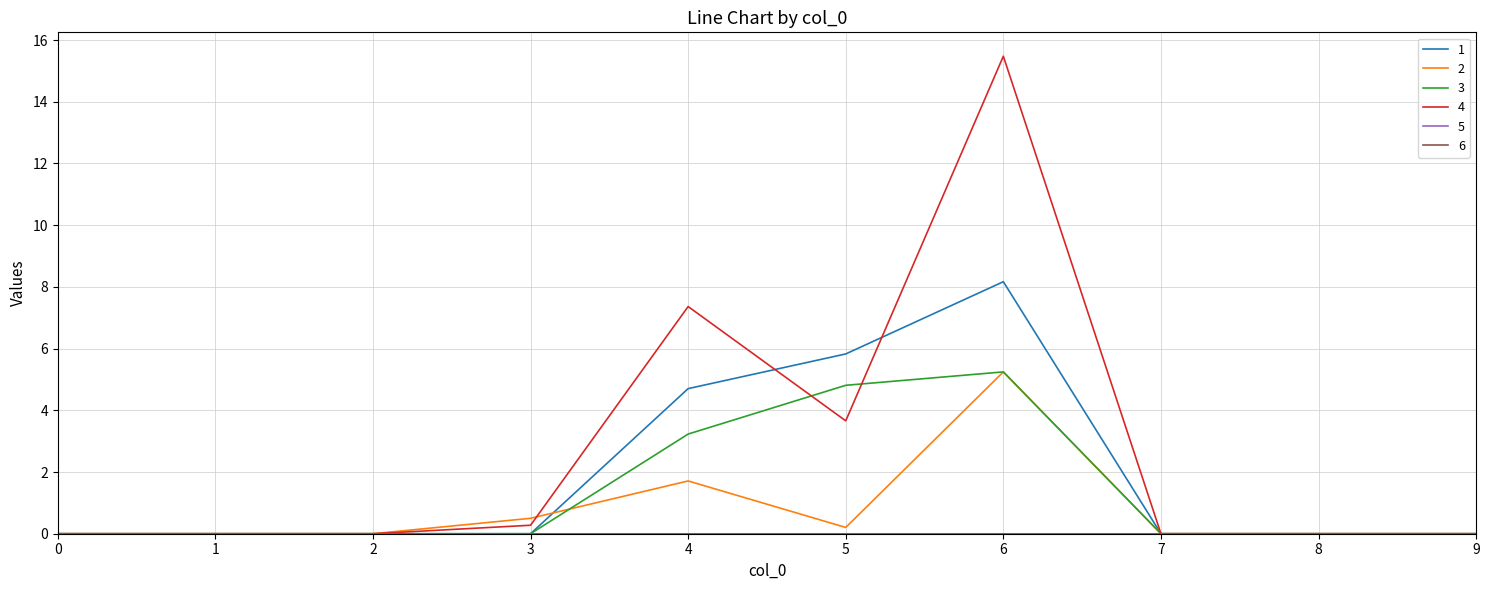

Does the chart display data point markers on the line(s)?

No